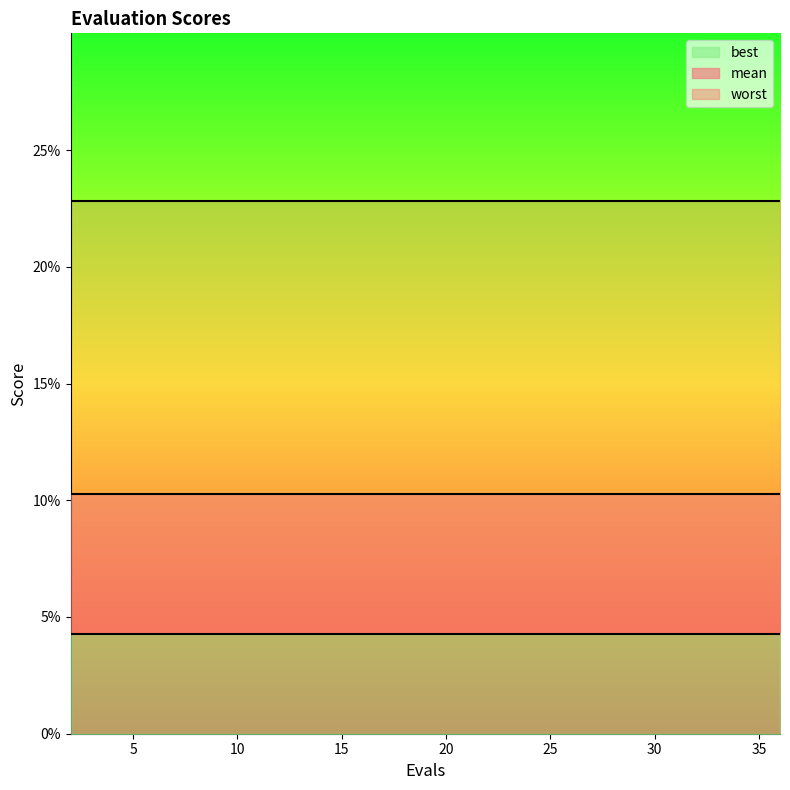

Does the chart have visible grid lines?

No